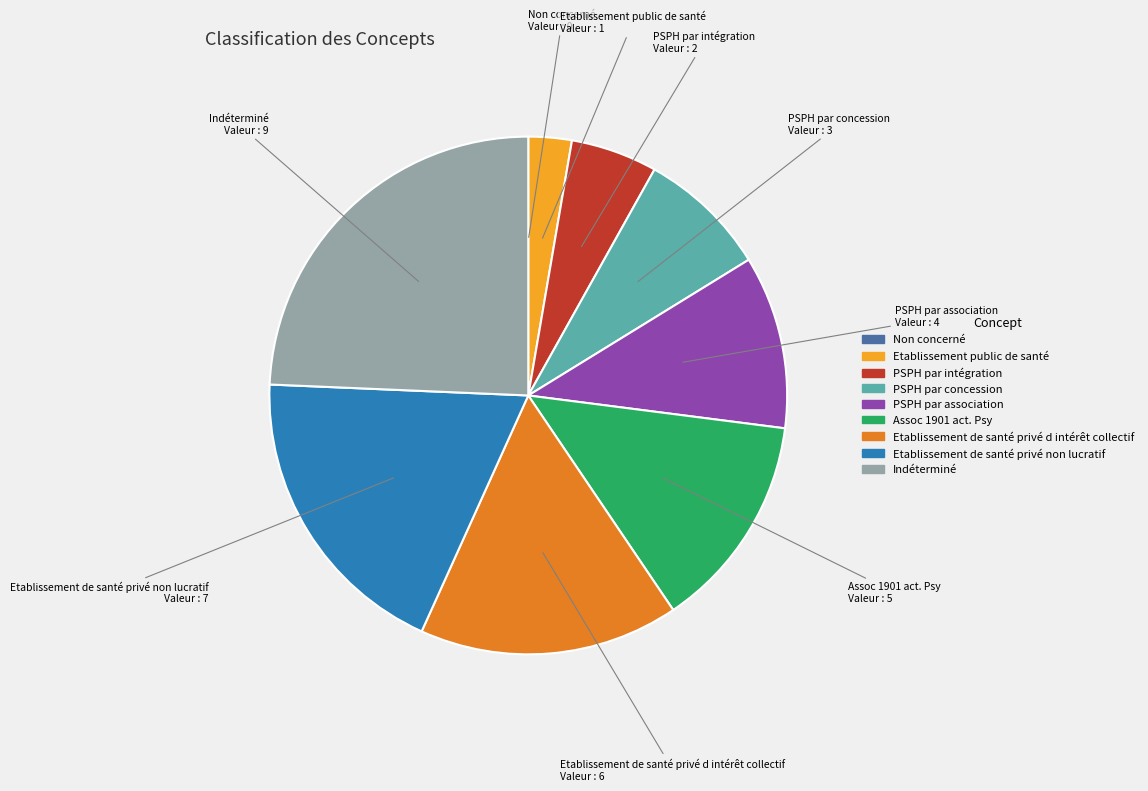

Is it true that PSPH par association is 21% of the pie?

False